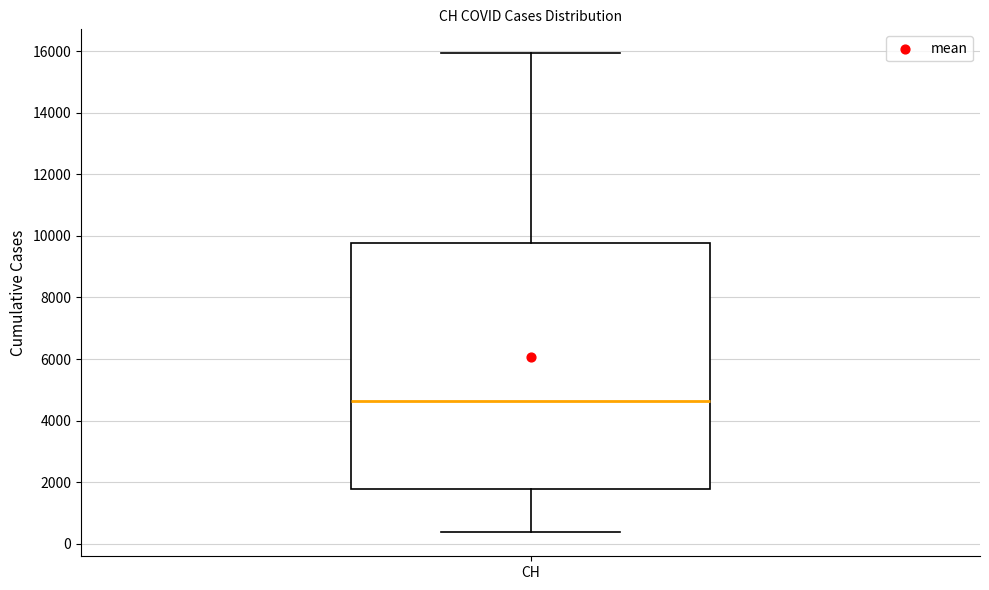

Read this box plot against the y-axis: the position of the median line, the range covered by the box, and the ends of both whiskers. The values are not printed on the chart, so give them approximately, as read against the axis.

median 4600, box 1800 to 9800, whiskers 400 to 16000